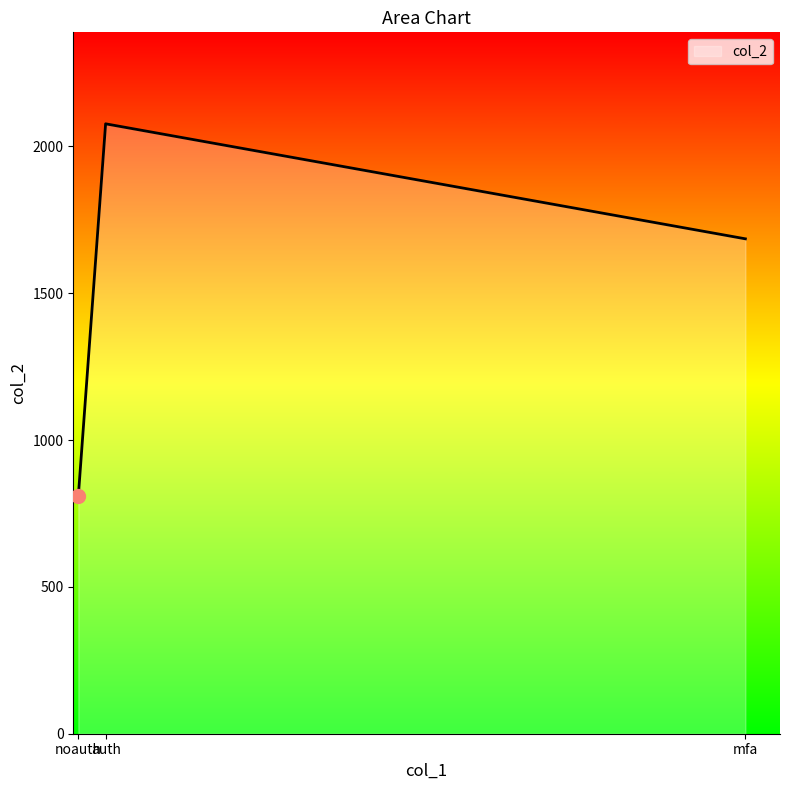

What is the change in value from auth to mfa?

-391.6